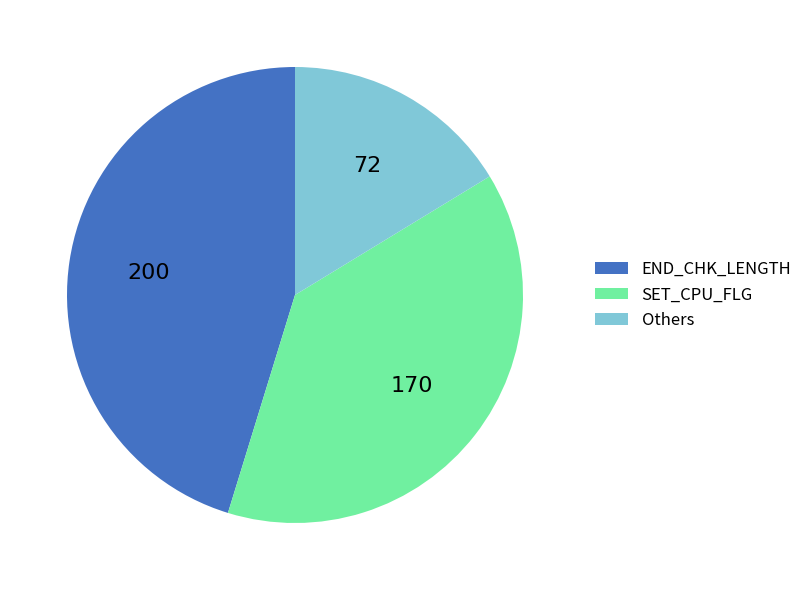

What is the smallest slice in the pie chart?

Others